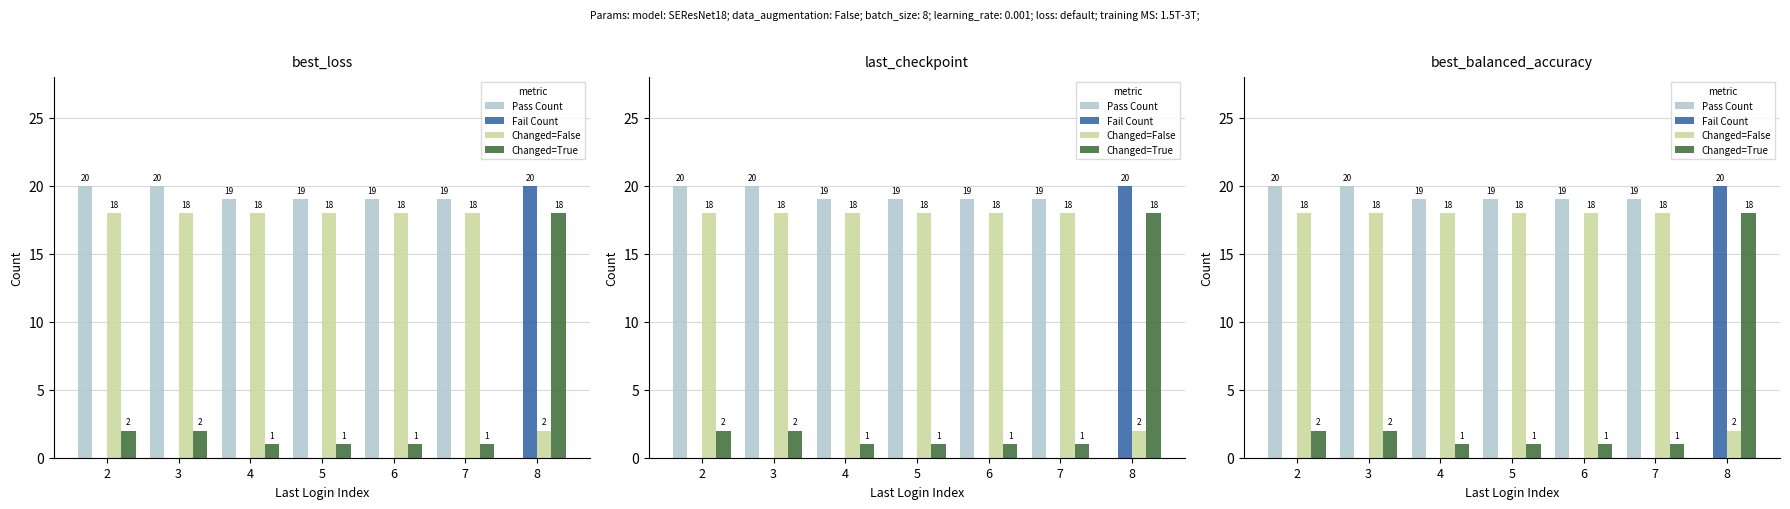

What is the sum of the Fail Count values at 4 and 8?

20